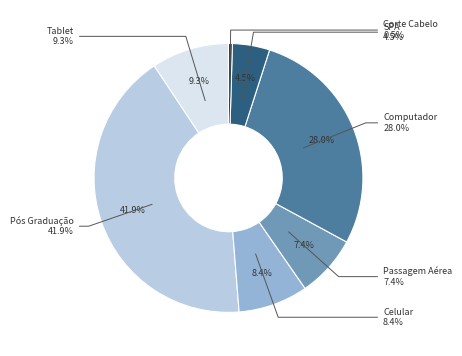

What is the largest slice in the pie chart?

Pós Graduação